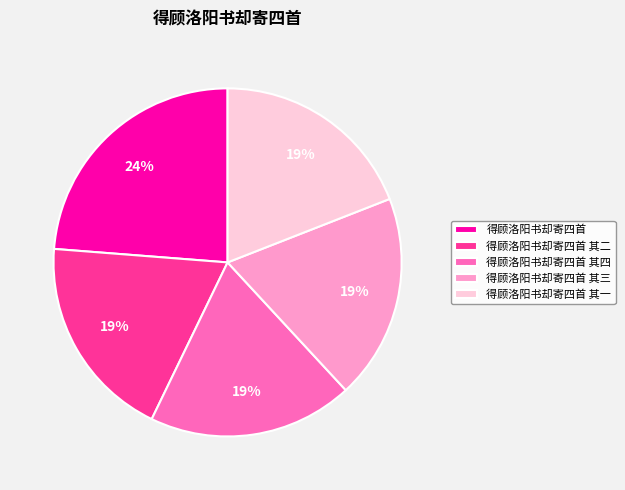

To the nearest percent, what is the combined percentage of 得顾洛阳书却寄四首 其二 and 得顾洛阳书却寄四首?

43%